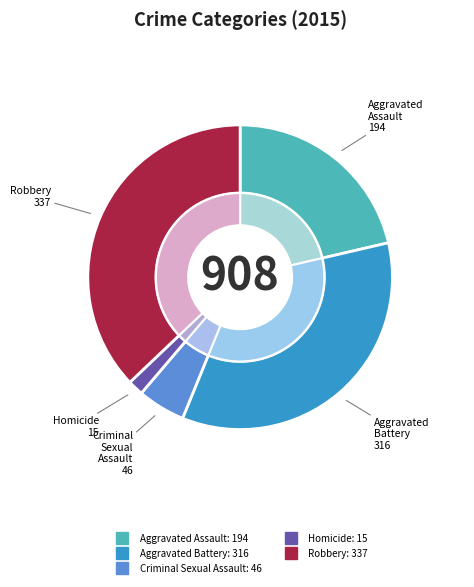

The Robbery slice represents 37% of the pie. True or false?

True